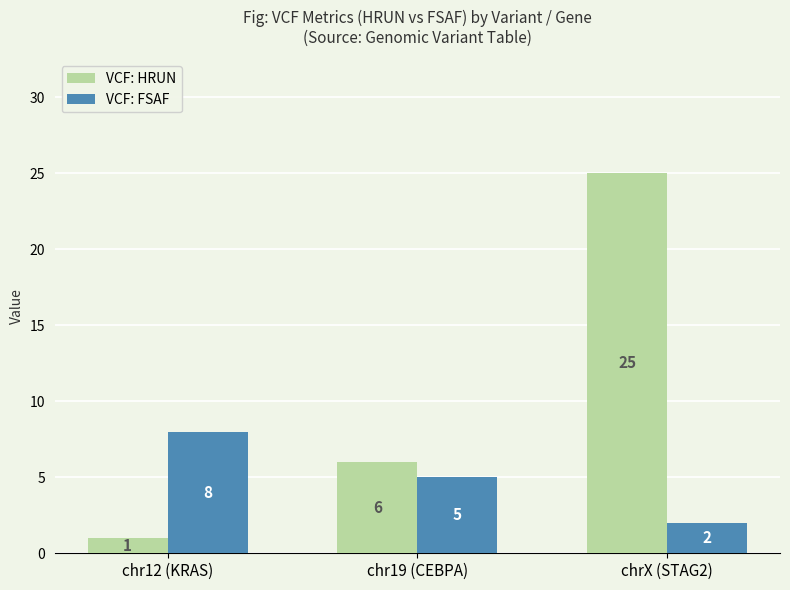

Which category has the lowest value in the VCF: FSAF series?

chrX (STAG2)